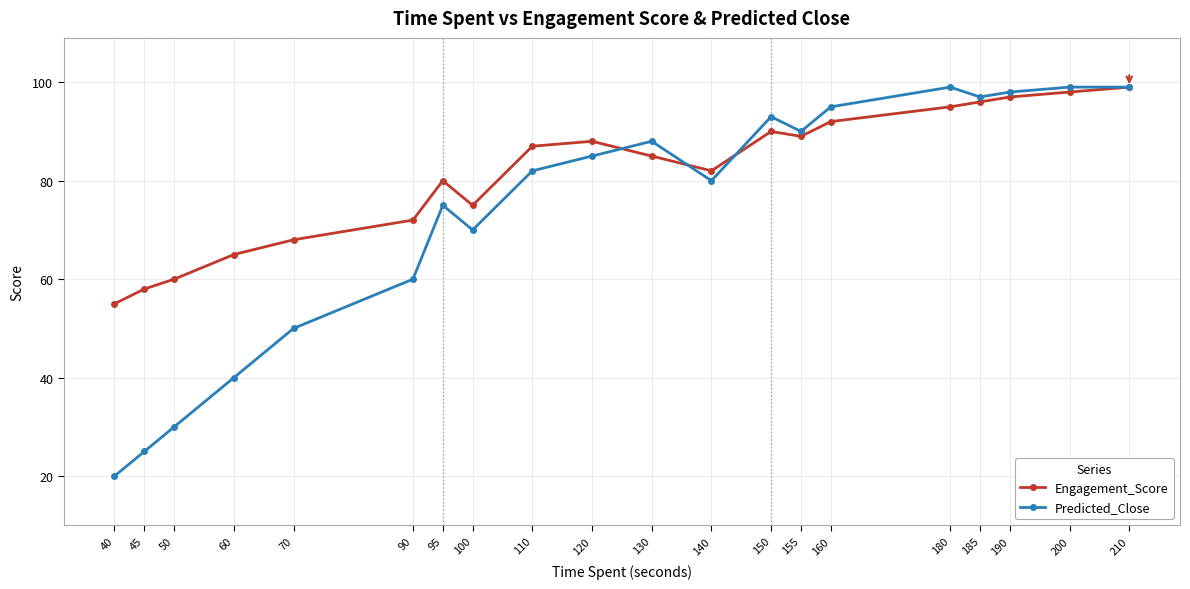

True or false: Predicted_Close has more than 0 points higher than both neighbors.

True